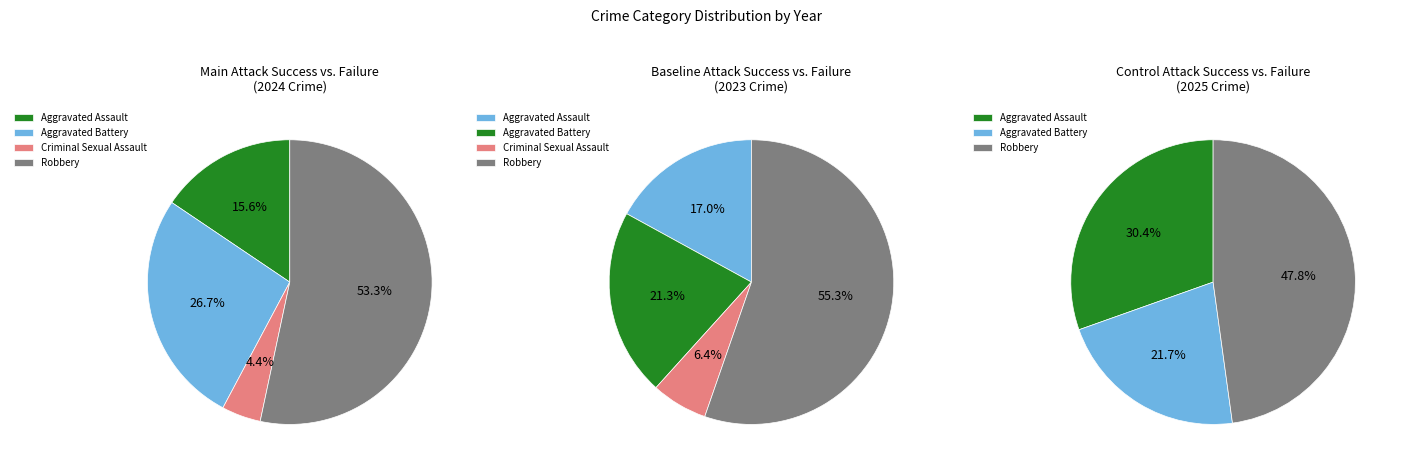

To the nearest percent, what portion does 3 represent?

48%